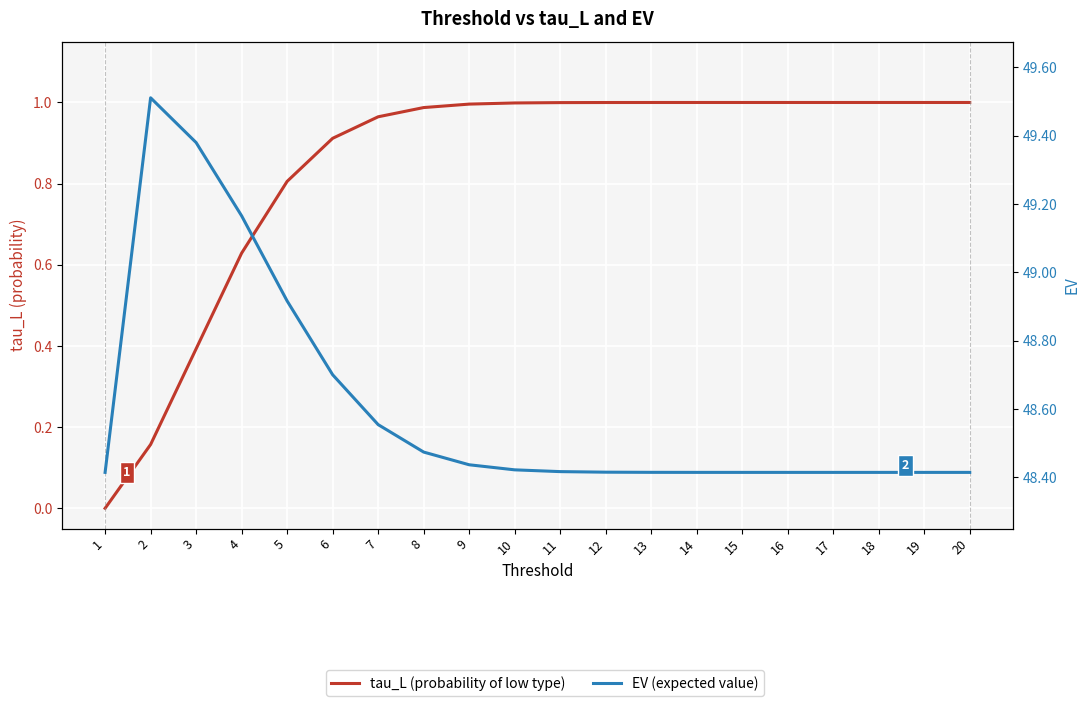

Reading left to right, extract all data points from this chart.

tau_L (probability of low type): 0.0	0.2	0.4	0.6	0.8	0.9	1.0	1.0	1.0	1.0	1.0	1.0	1.0	1.0	1.0	1.0	1.0	1.0	1.0	1.0
EV (expected value): 48.4	49.5	49.4	49.2	48.9	48.7	48.6	48.5	48.4	48.4	48.4	48.4	48.4	48.4	48.4	48.4	48.4	48.4	48.4	48.4